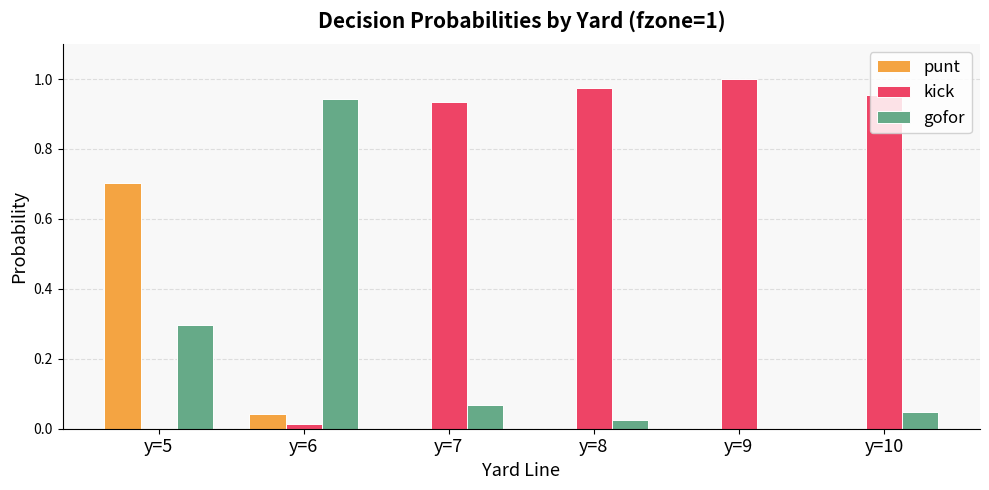

Is the value of punt at y=5 greater than the value of kick at y=10?

No